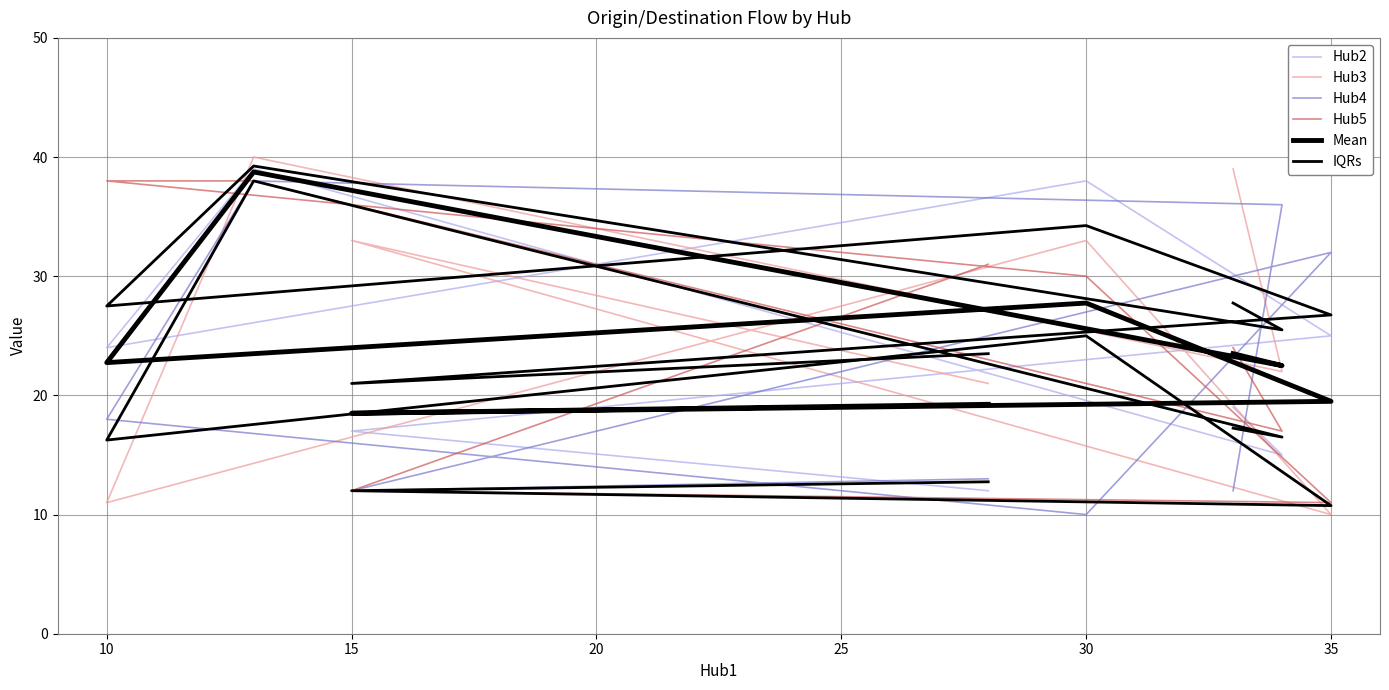

What is the minimum value shown in the chart?

10.0